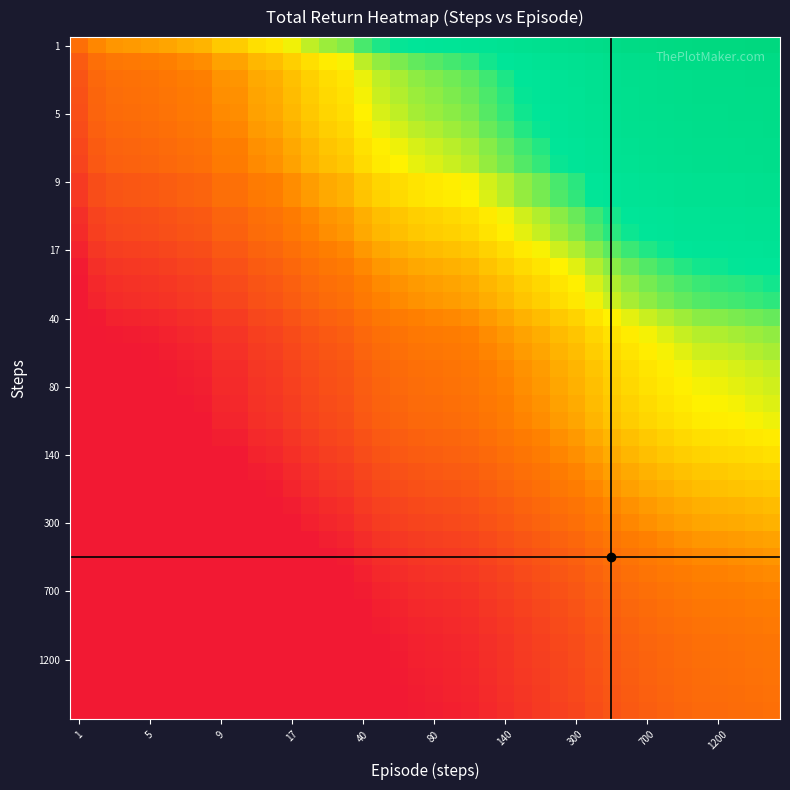

At how many categories does at least one series exceed 982?

5